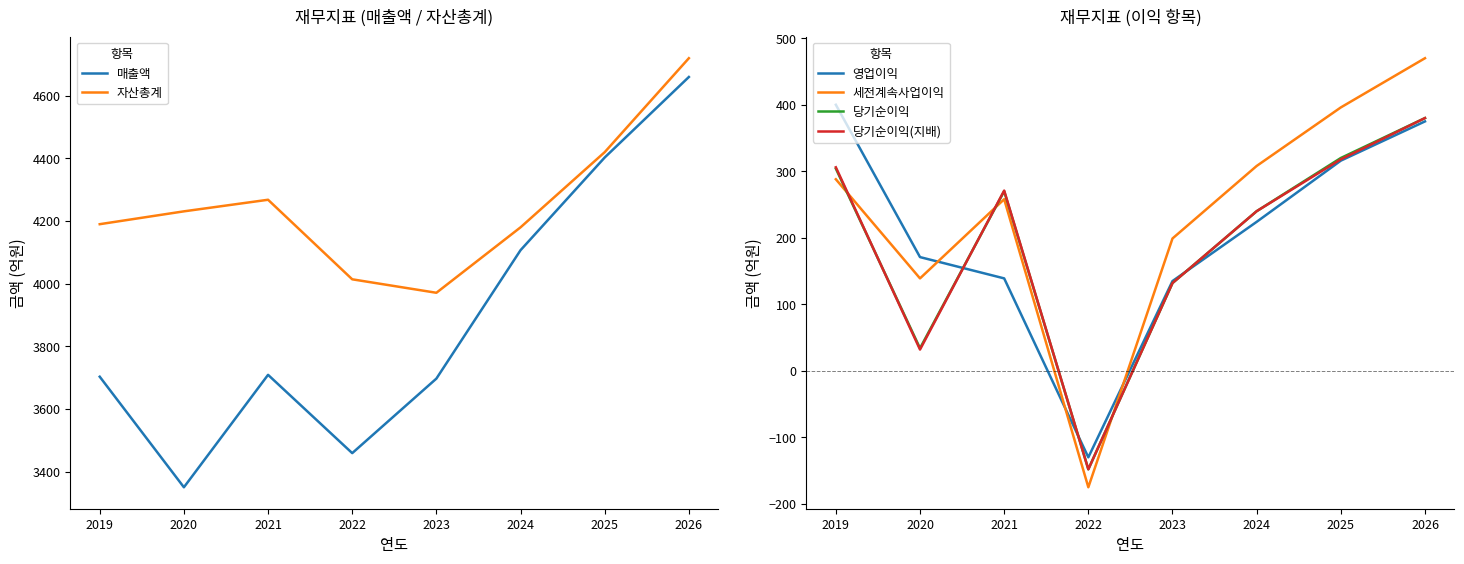

How many values in the 당기순이익 series exceed 270?

3